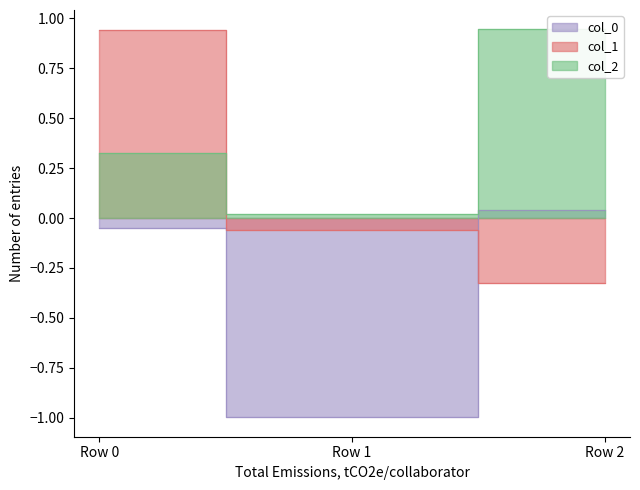

List the series in order of their peak value, highest first.

col_2, col_1, col_0